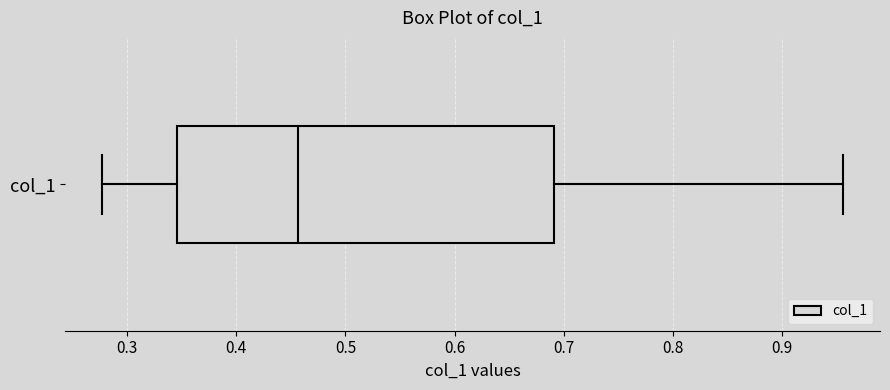

Where does the median line of the box for col_1 sit on the x-axis? The values are not printed on the chart, so give them approximately, as read against the axis.

0.46